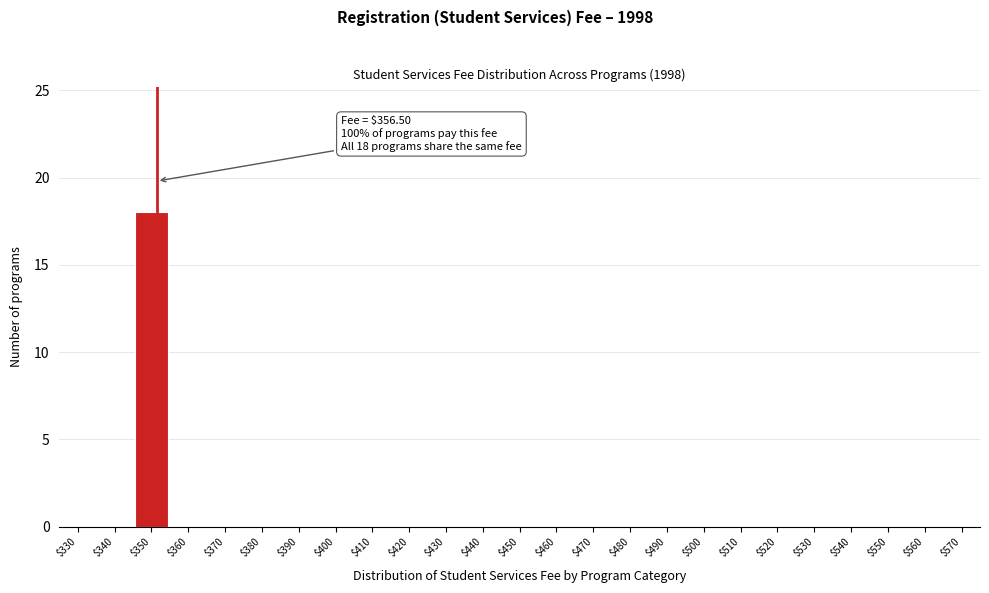

What is the sum of all values?

18